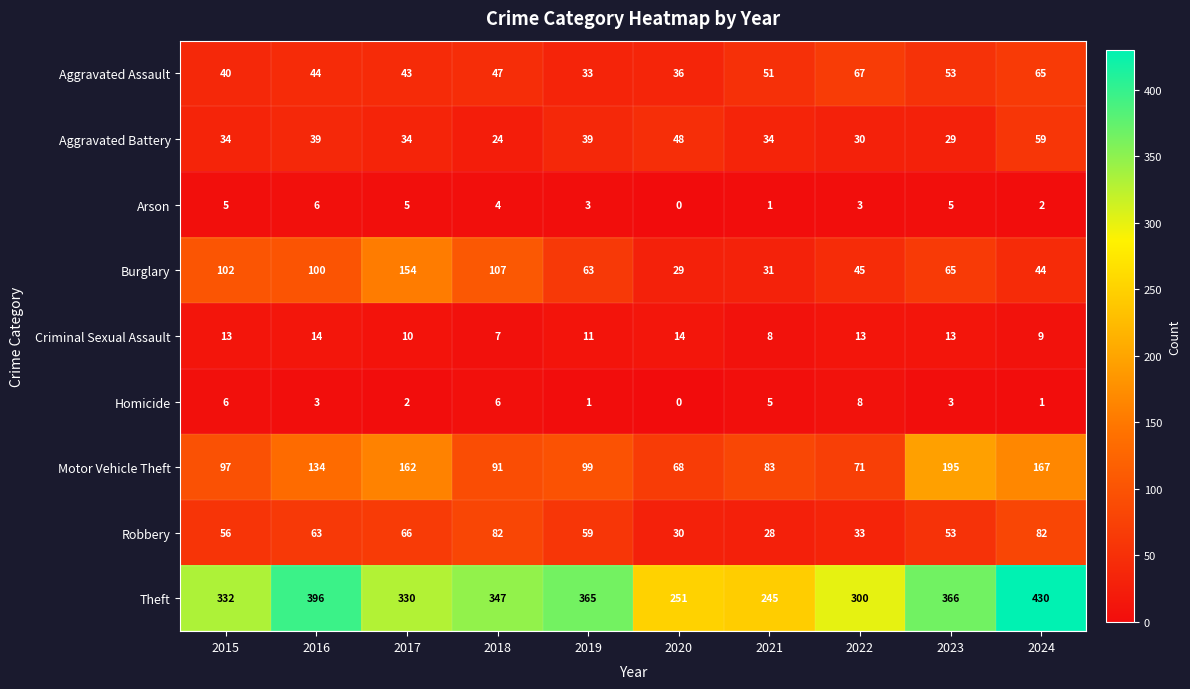

Is it true that Robbery equals 45 at 2018?

False